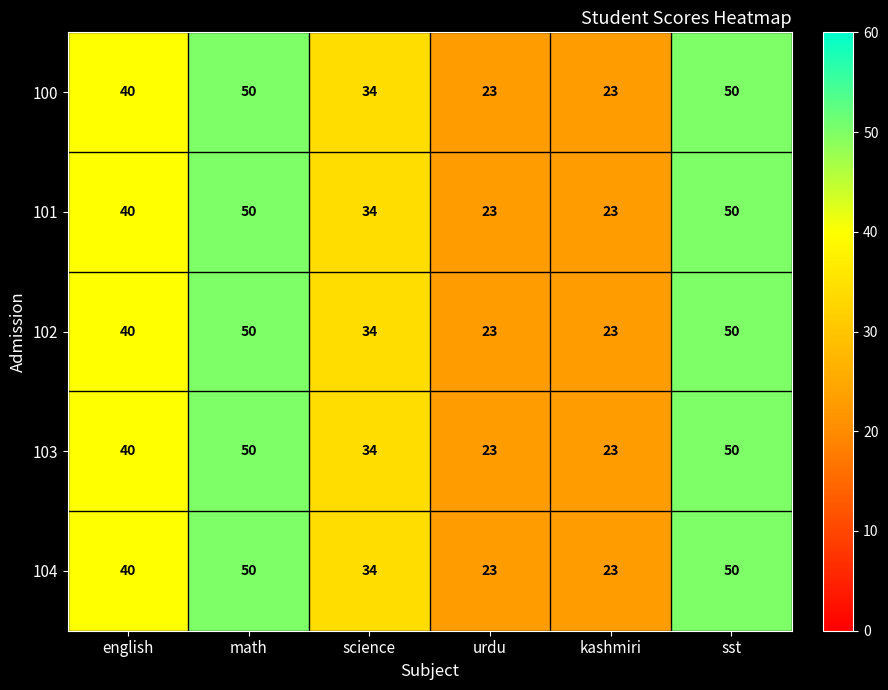

Reading left to right, transcribe all the data shown in this chart.

100: english=40	math=50	science=34	urdu=23	kashmiri=23	sst=50
101: english=40	math=50	science=34	urdu=23	kashmiri=23	sst=50
102: english=40	math=50	science=34	urdu=23	kashmiri=23	sst=50
103: english=40	math=50	science=34	urdu=23	kashmiri=23	sst=50
104: english=40	math=50	science=34	urdu=23	kashmiri=23	sst=50